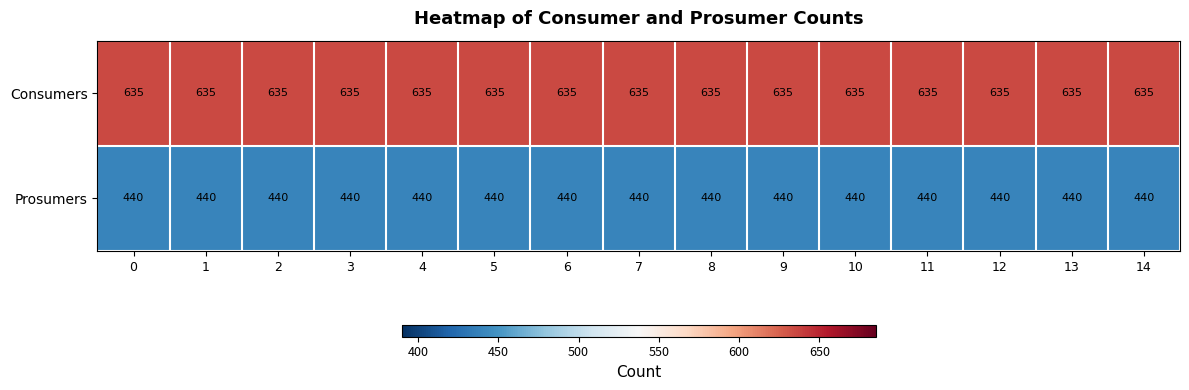

What is the difference between the highest and lowest values at 9?

195